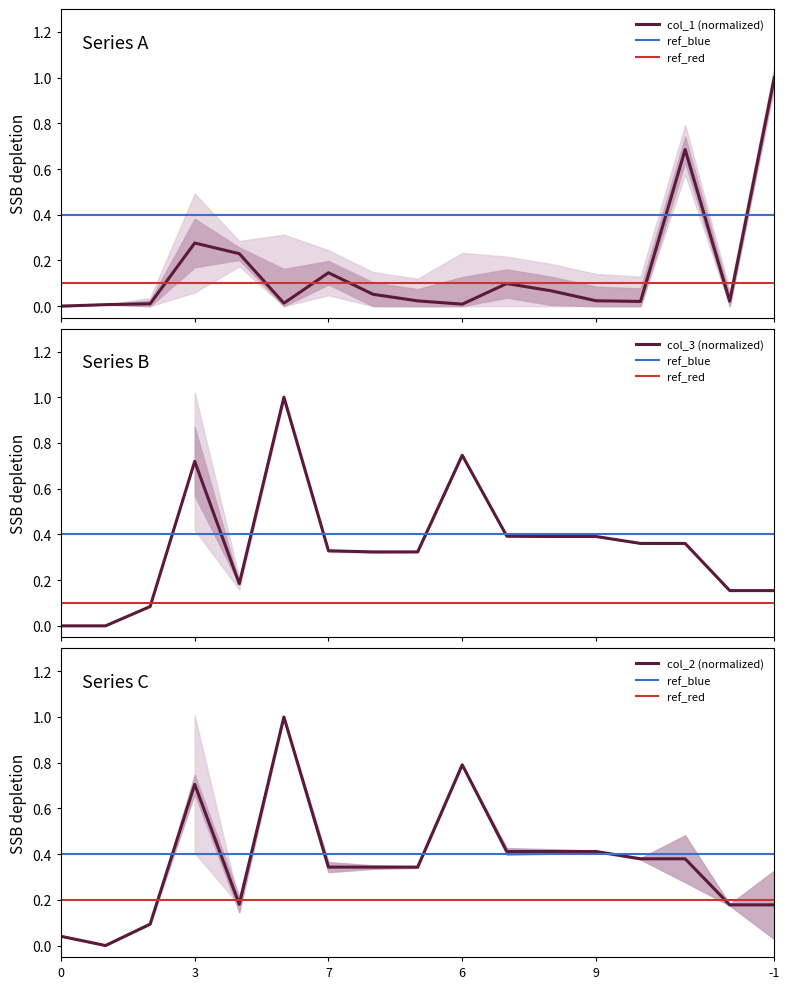

What is the highest value of the col_1 (normalized) series?

1.0